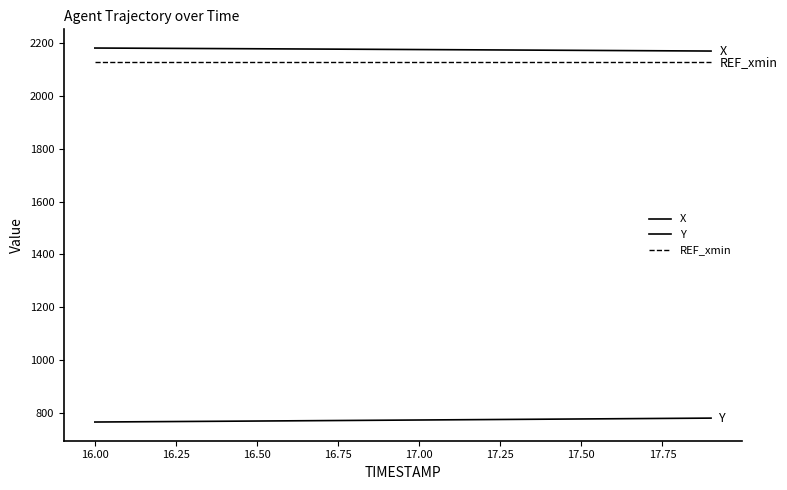

How many lines are shown in the chart?

3